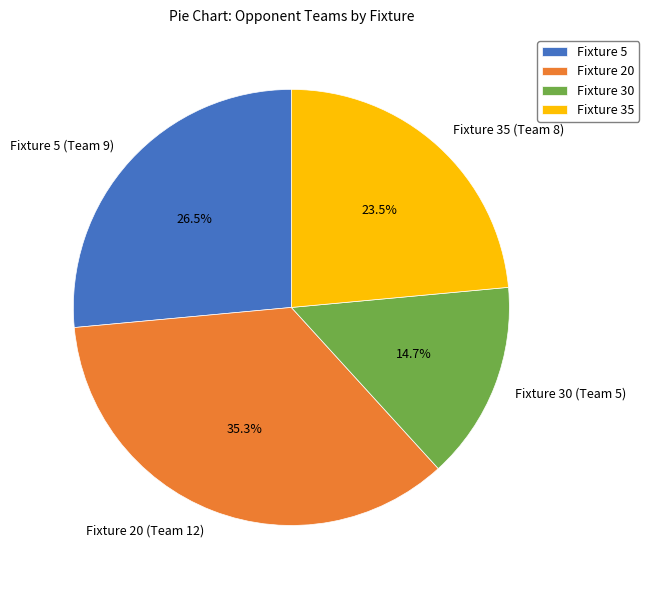

How many segments does this pie chart have?

4